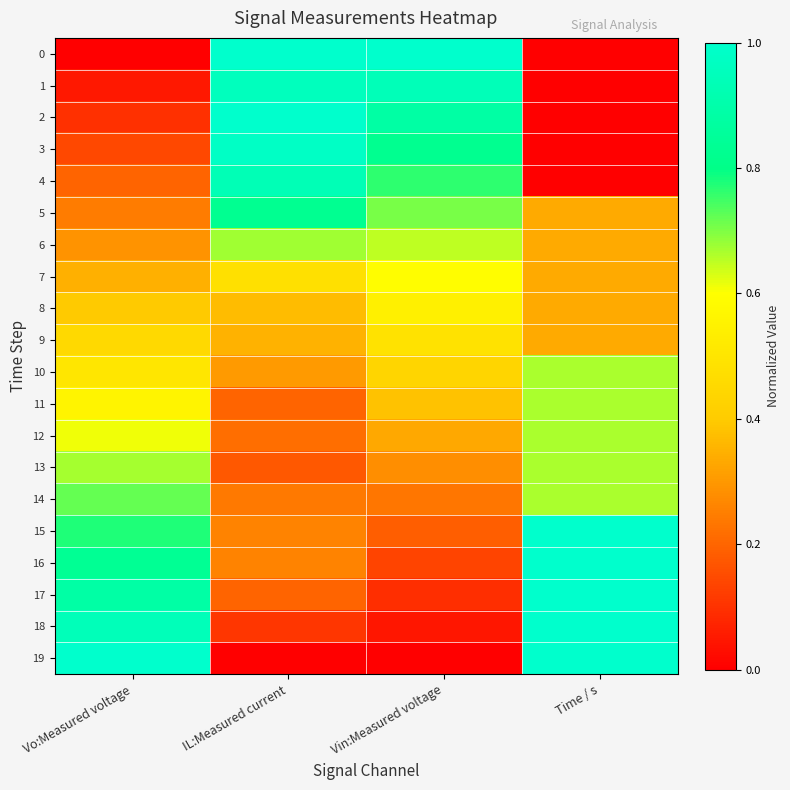

What is the total value across all series at Vin:Measured voltage?

9.5